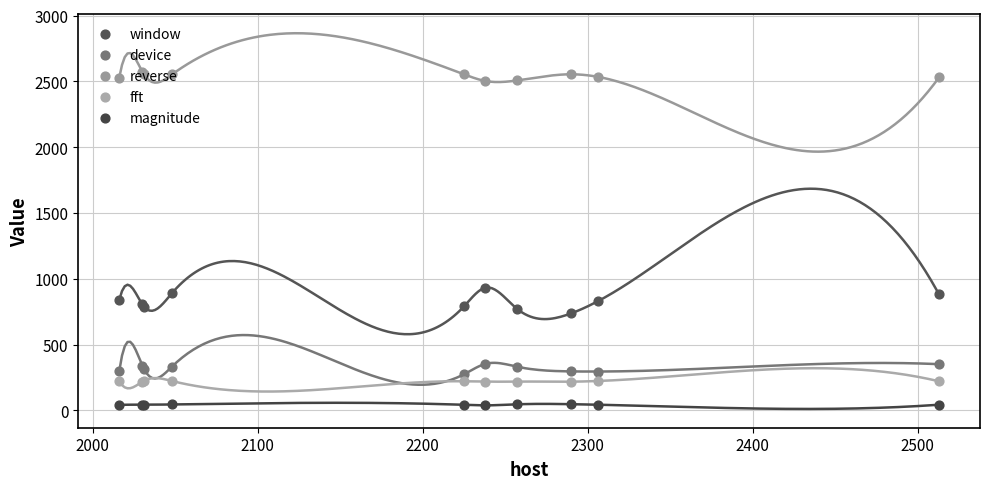

At how many categories does at least one series exceed 2277?

10